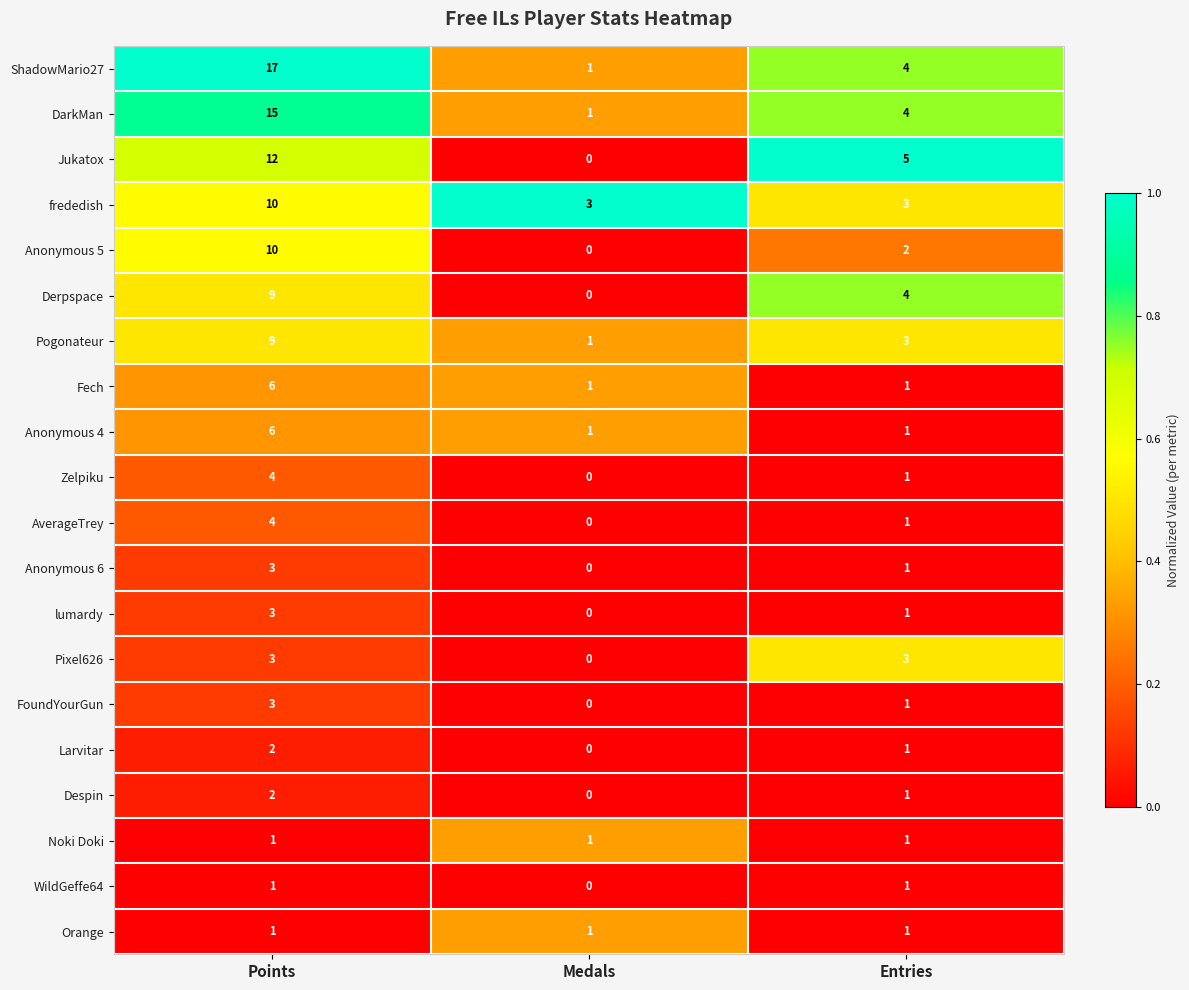

Which label corresponds to the largest value in the chart?

Points